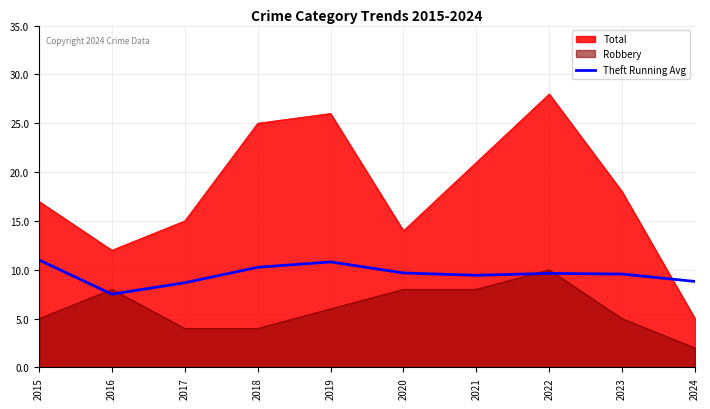

Where does the data first go above 9?

2015